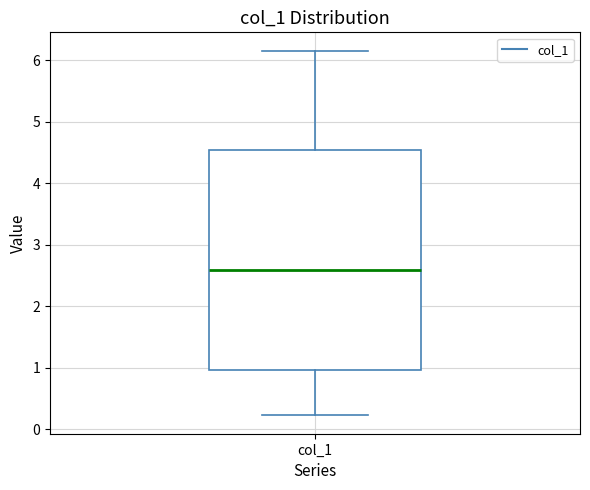

Read this box plot against the y-axis: the position of the median line, the range covered by the box, and the ends of both whiskers. The values are not printed on the chart, so give them approximately, as read against the axis.

median 2.6, box 1.0 to 4.5, whiskers 0.2 to 6.2